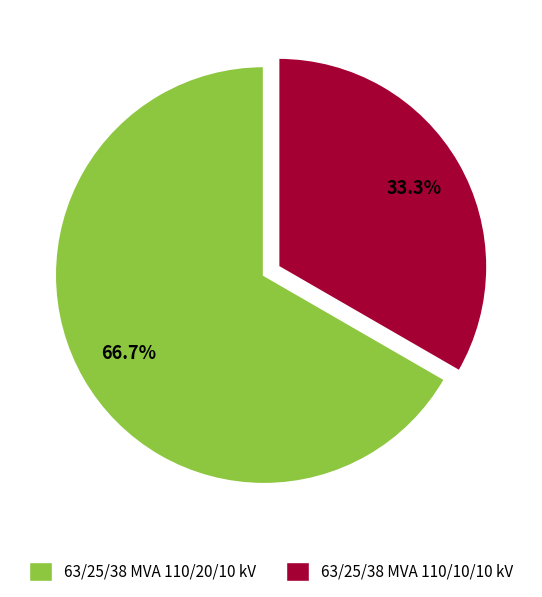

Is the sum of 63/25/38 MVA 110/20/10 kV and 63/25/38 MVA 110/10/10 kV greater than half?

Yes